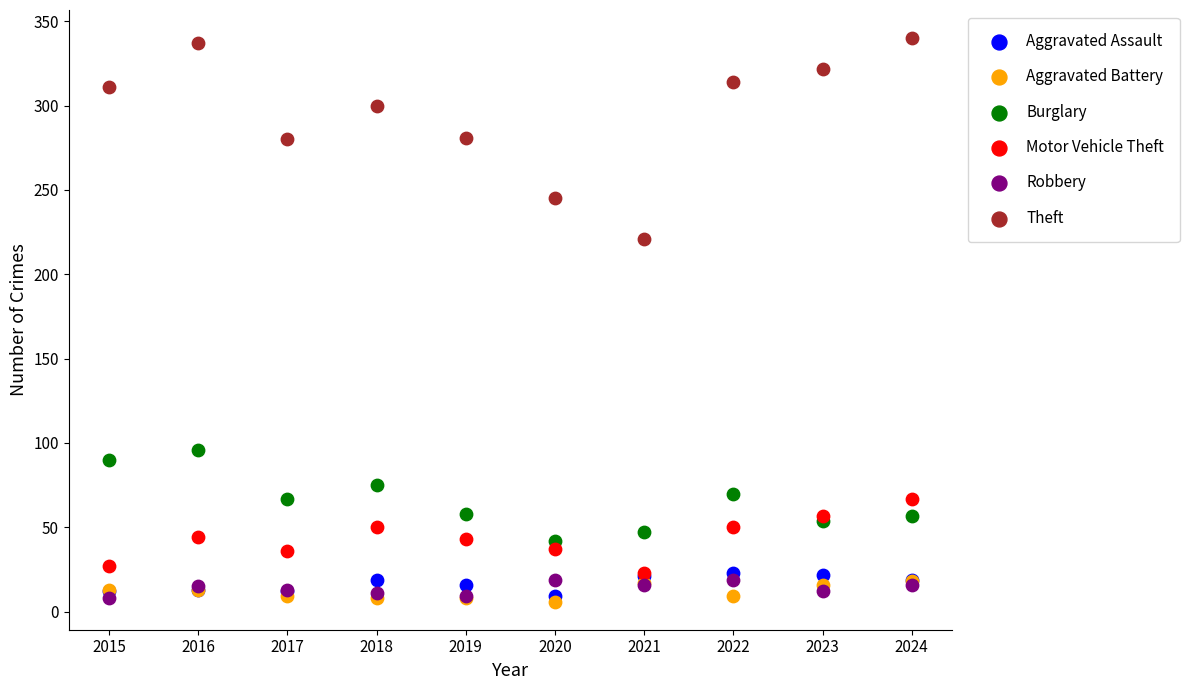

Which series contains the highest Y value?

Theft